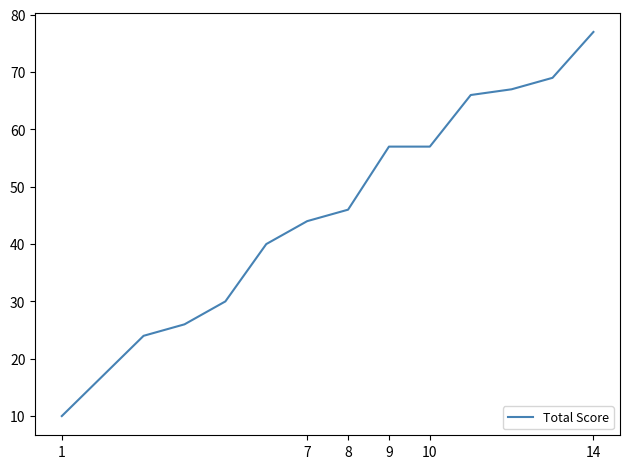

What is the smallest value displayed?

10